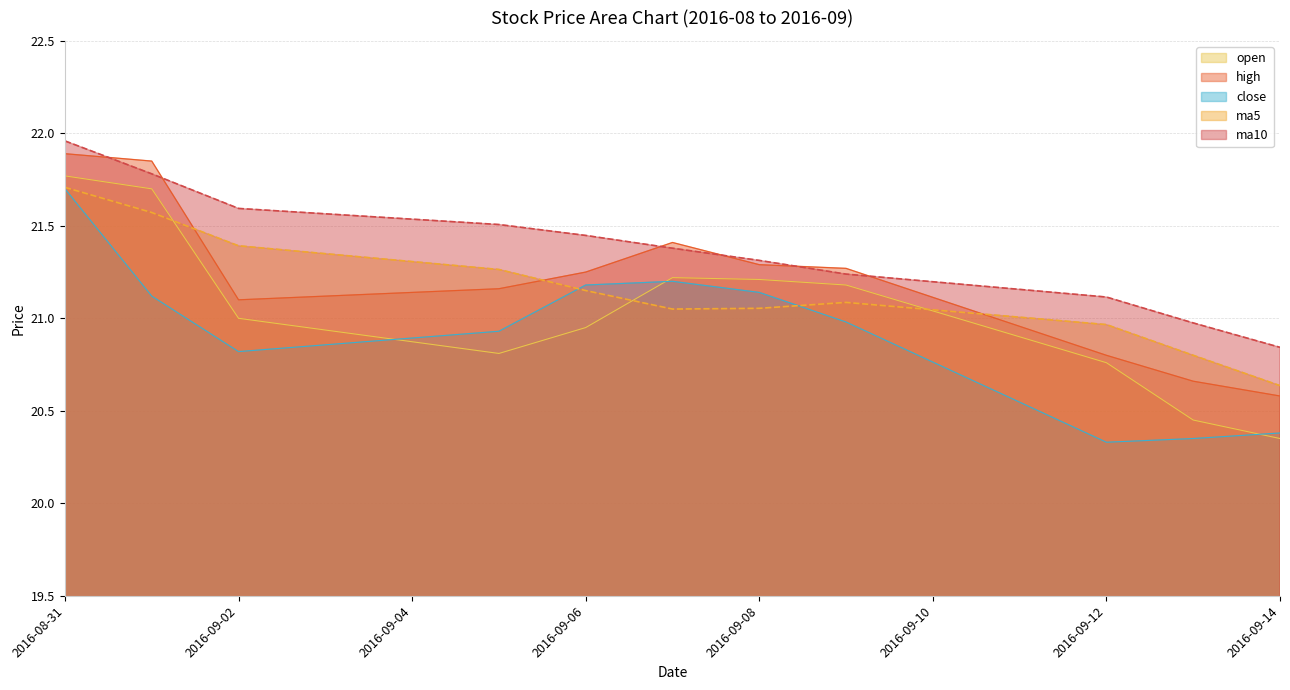

Which series has the largest total across all categories?

ma10